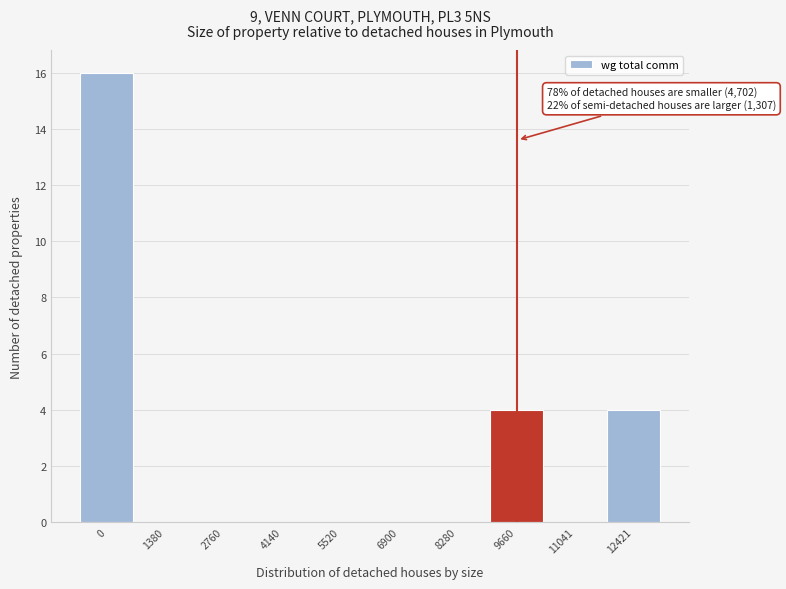

Reading left to right, what are all the values shown in this chart?

0=16	1380=0	2760=0	4140=0	5520=0	6900=0	8280=0	9660=4	11041=0	12421=4